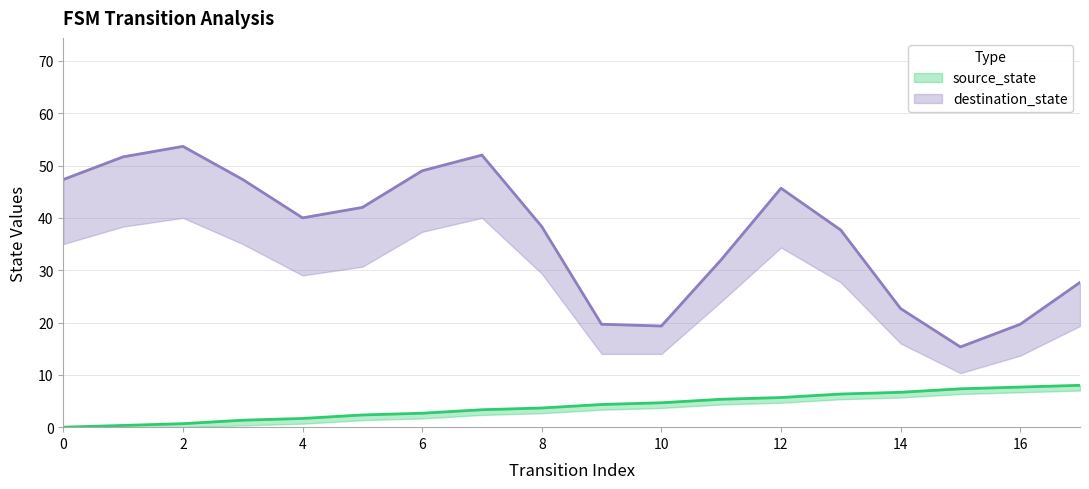

How many values are above zero?

17